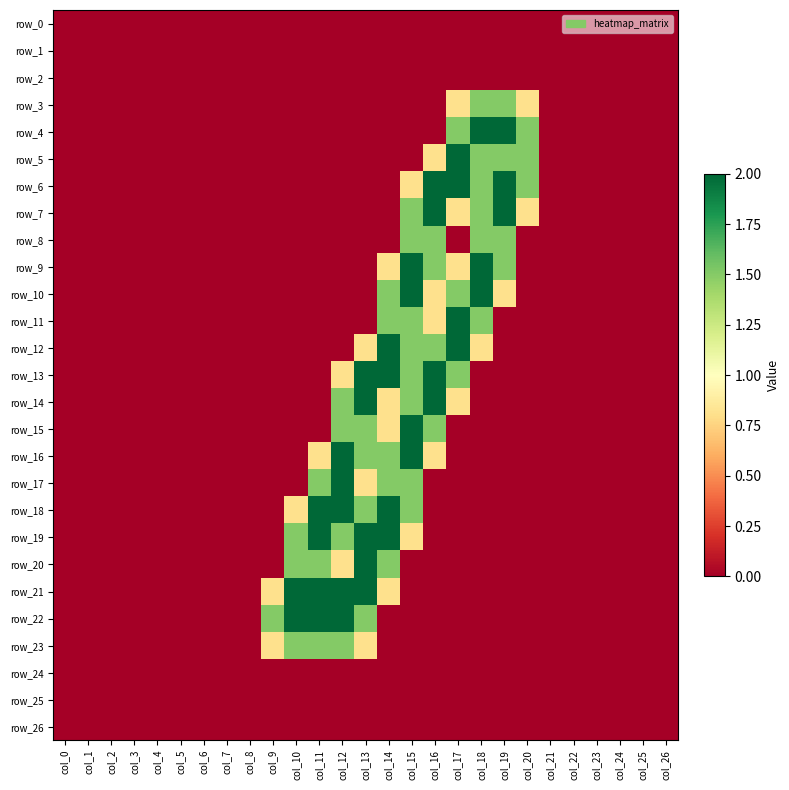

Reading right to left, list all the values displayed in this chart.

row_0: 0.0	0.0	0.0	0.0	0.0	0.0	0.0	0.0	0.0	0.0	0.0	0.0	0.0	0.0	0.0	0.0	0.0	0.0	0.0	0.0	0.0	0.0	0.0	0.0	0.0	0.0	0.0
row_1: 0.0	0.0	0.0	0.0	0.0	0.0	0.0	0.0	0.0	0.0	0.0	0.0	0.0	0.0	0.0	0.0	0.0	0.0	0.0	0.0	0.0	0.0	0.0	0.0	0.0	0.0	0.0
row_2: 0.0	0.0	0.0	0.0	0.0	0.0	0.0	0.0	0.0	0.0	0.0	0.0	0.0	0.0	0.0	0.0	0.0	0.0	0.0	0.0	0.0	0.0	0.0	0.0	0.0	0.0	0.0
row_3: 0.0	0.0	0.0	0.0	0.0	0.0	0.8	1.5	1.5	0.8	0.0	0.0	0.0	0.0	0.0	0.0	0.0	0.0	0.0	0.0	0.0	0.0	0.0	0.0	0.0	0.0	0.0
row_4: 0.0	0.0	0.0	0.0	0.0	0.0	1.5	2.0	2.0	1.5	0.0	0.0	0.0	0.0	0.0	0.0	0.0	0.0	0.0	0.0	0.0	0.0	0.0	0.0	0.0	0.0	0.0
row_5: 0.0	0.0	0.0	0.0	0.0	0.0	1.5	1.5	1.5	2.0	0.8	0.0	0.0	0.0	0.0	0.0	0.0	0.0	0.0	0.0	0.0	0.0	0.0	0.0	0.0	0.0	0.0
row_6: 0.0	0.0	0.0	0.0	0.0	0.0	1.5	2.0	1.5	2.0	2.0	0.8	0.0	0.0	0.0	0.0	0.0	0.0	0.0	0.0	0.0	0.0	0.0	0.0	0.0	0.0	0.0
row_7: 0.0	0.0	0.0	0.0	0.0	0.0	0.8	2.0	1.5	0.8	2.0	1.5	0.0	0.0	0.0	0.0	0.0	0.0	0.0	0.0	0.0	0.0	0.0	0.0	0.0	0.0	0.0
row_8: 0.0	0.0	0.0	0.0	0.0	0.0	0.0	1.5	1.5	0.0	1.5	1.5	0.0	0.0	0.0	0.0	0.0	0.0	0.0	0.0	0.0	0.0	0.0	0.0	0.0	0.0	0.0
row_9: 0.0	0.0	0.0	0.0	0.0	0.0	0.0	1.5	2.0	0.8	1.5	2.0	0.8	0.0	0.0	0.0	0.0	0.0	0.0	0.0	0.0	0.0	0.0	0.0	0.0	0.0	0.0
row_10: 0.0	0.0	0.0	0.0	0.0	0.0	0.0	0.8	2.0	1.5	0.8	2.0	1.5	0.0	0.0	0.0	0.0	0.0	0.0	0.0	0.0	0.0	0.0	0.0	0.0	0.0	0.0
row_11: 0.0	0.0	0.0	0.0	0.0	0.0	0.0	0.0	1.5	2.0	0.8	1.5	1.5	0.0	0.0	0.0	0.0	0.0	0.0	0.0	0.0	0.0	0.0	0.0	0.0	0.0	0.0
row_12: 0.0	0.0	0.0	0.0	0.0	0.0	0.0	0.0	0.8	2.0	1.5	1.5	2.0	0.8	0.0	0.0	0.0	0.0	0.0	0.0	0.0	0.0	0.0	0.0	0.0	0.0	0.0
row_13: 0.0	0.0	0.0	0.0	0.0	0.0	0.0	0.0	0.0	1.5	2.0	1.5	2.0	2.0	0.8	0.0	0.0	0.0	0.0	0.0	0.0	0.0	0.0	0.0	0.0	0.0	0.0
row_14: 0.0	0.0	0.0	0.0	0.0	0.0	0.0	0.0	0.0	0.8	2.0	1.5	0.8	2.0	1.5	0.0	0.0	0.0	0.0	0.0	0.0	0.0	0.0	0.0	0.0	0.0	0.0
row_15: 0.0	0.0	0.0	0.0	0.0	0.0	0.0	0.0	0.0	0.0	1.5	2.0	0.8	1.5	1.5	0.0	0.0	0.0	0.0	0.0	0.0	0.0	0.0	0.0	0.0	0.0	0.0
row_16: 0.0	0.0	0.0	0.0	0.0	0.0	0.0	0.0	0.0	0.0	0.8	2.0	1.5	1.5	2.0	0.8	0.0	0.0	0.0	0.0	0.0	0.0	0.0	0.0	0.0	0.0	0.0
row_17: 0.0	0.0	0.0	0.0	0.0	0.0	0.0	0.0	0.0	0.0	0.0	1.5	1.5	0.8	2.0	1.5	0.0	0.0	0.0	0.0	0.0	0.0	0.0	0.0	0.0	0.0	0.0
row_18: 0.0	0.0	0.0	0.0	0.0	0.0	0.0	0.0	0.0	0.0	0.0	1.5	2.0	1.5	2.0	2.0	0.8	0.0	0.0	0.0	0.0	0.0	0.0	0.0	0.0	0.0	0.0
row_19: 0.0	0.0	0.0	0.0	0.0	0.0	0.0	0.0	0.0	0.0	0.0	0.8	2.0	2.0	1.5	2.0	1.5	0.0	0.0	0.0	0.0	0.0	0.0	0.0	0.0	0.0	0.0
row_20: 0.0	0.0	0.0	0.0	0.0	0.0	0.0	0.0	0.0	0.0	0.0	0.0	1.5	2.0	0.8	1.5	1.5	0.0	0.0	0.0	0.0	0.0	0.0	0.0	0.0	0.0	0.0
row_21: 0.0	0.0	0.0	0.0	0.0	0.0	0.0	0.0	0.0	0.0	0.0	0.0	0.8	2.0	2.0	2.0	2.0	0.8	0.0	0.0	0.0	0.0	0.0	0.0	0.0	0.0	0.0
row_22: 0.0	0.0	0.0	0.0	0.0	0.0	0.0	0.0	0.0	0.0	0.0	0.0	0.0	1.5	2.0	2.0	2.0	1.5	0.0	0.0	0.0	0.0	0.0	0.0	0.0	0.0	0.0
row_23: 0.0	0.0	0.0	0.0	0.0	0.0	0.0	0.0	0.0	0.0	0.0	0.0	0.0	0.8	1.5	1.5	1.5	0.8	0.0	0.0	0.0	0.0	0.0	0.0	0.0	0.0	0.0
row_24: 0.0	0.0	0.0	0.0	0.0	0.0	0.0	0.0	0.0	0.0	0.0	0.0	0.0	0.0	0.0	0.0	0.0	0.0	0.0	0.0	0.0	0.0	0.0	0.0	0.0	0.0	0.0
row_25: 0.0	0.0	0.0	0.0	0.0	0.0	0.0	0.0	0.0	0.0	0.0	0.0	0.0	0.0	0.0	0.0	0.0	0.0	0.0	0.0	0.0	0.0	0.0	0.0	0.0	0.0	0.0
row_26: 0.0	0.0	0.0	0.0	0.0	0.0	0.0	0.0	0.0	0.0	0.0	0.0	0.0	0.0	0.0	0.0	0.0	0.0	0.0	0.0	0.0	0.0	0.0	0.0	0.0	0.0	0.0